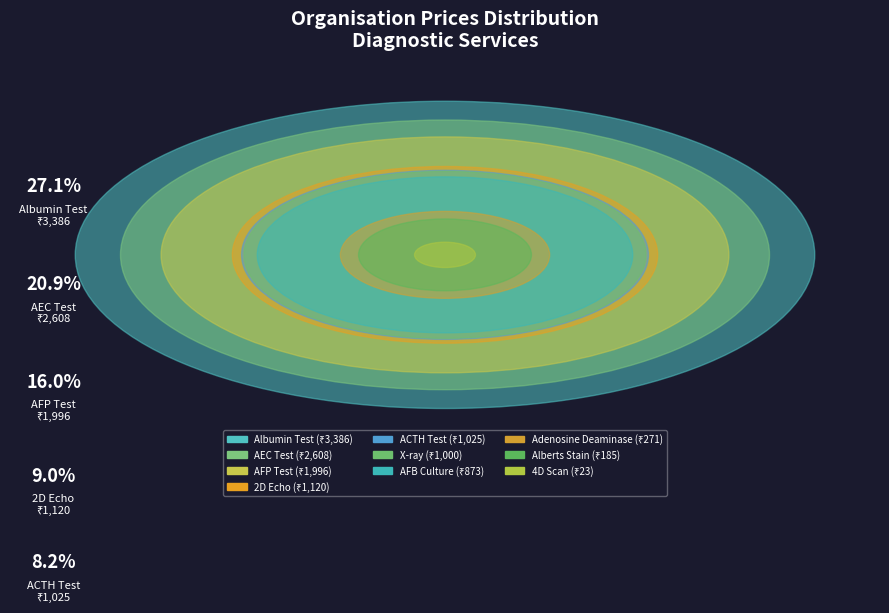

To the nearest percent, what portion does Alberts Stain represent?

1%